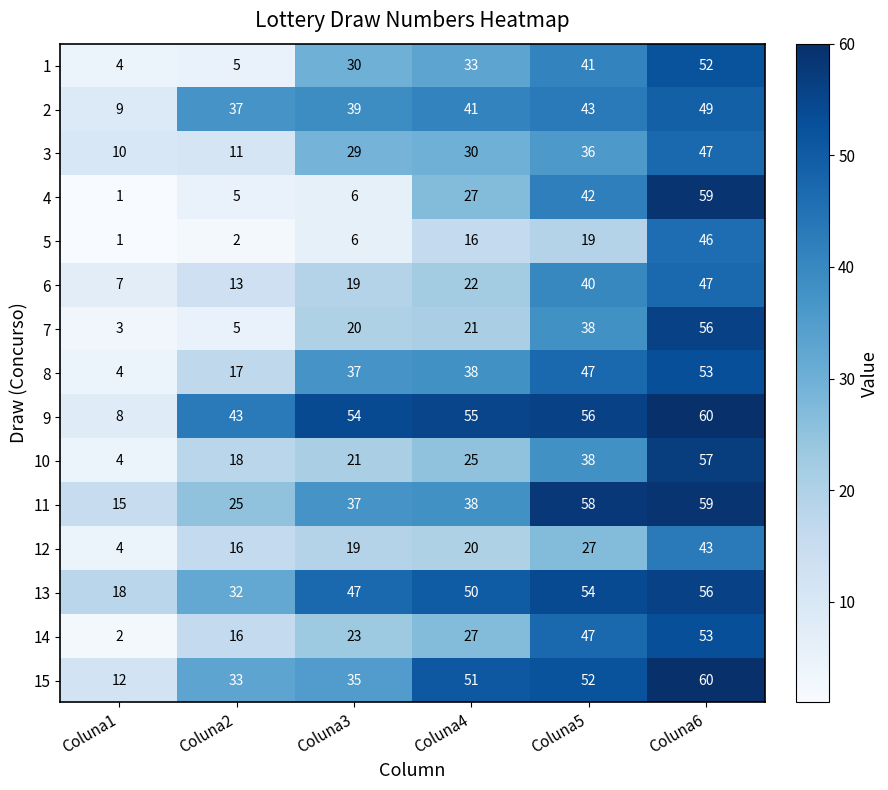

True or false: 14 has a value of 47 at Coluna5.

True